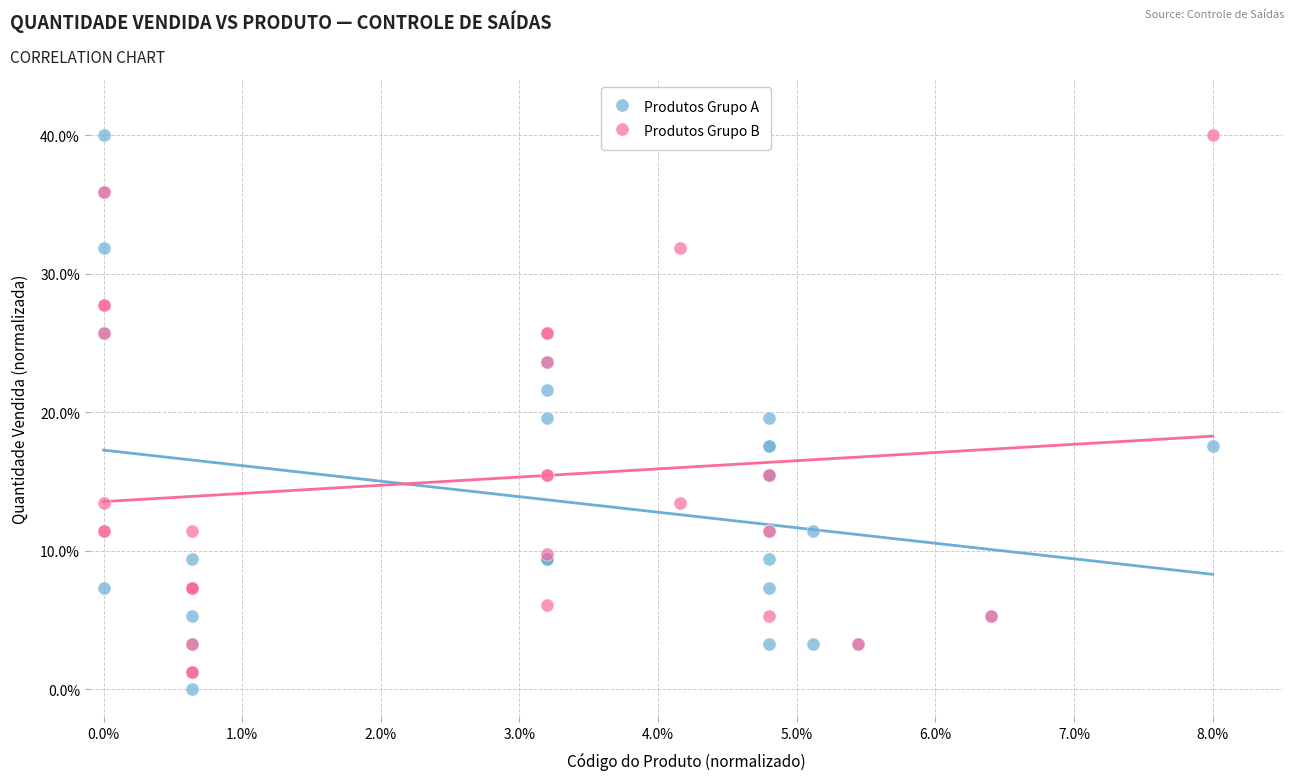

Which series reaches the minimum Y coordinate?

Produtos Grupo A